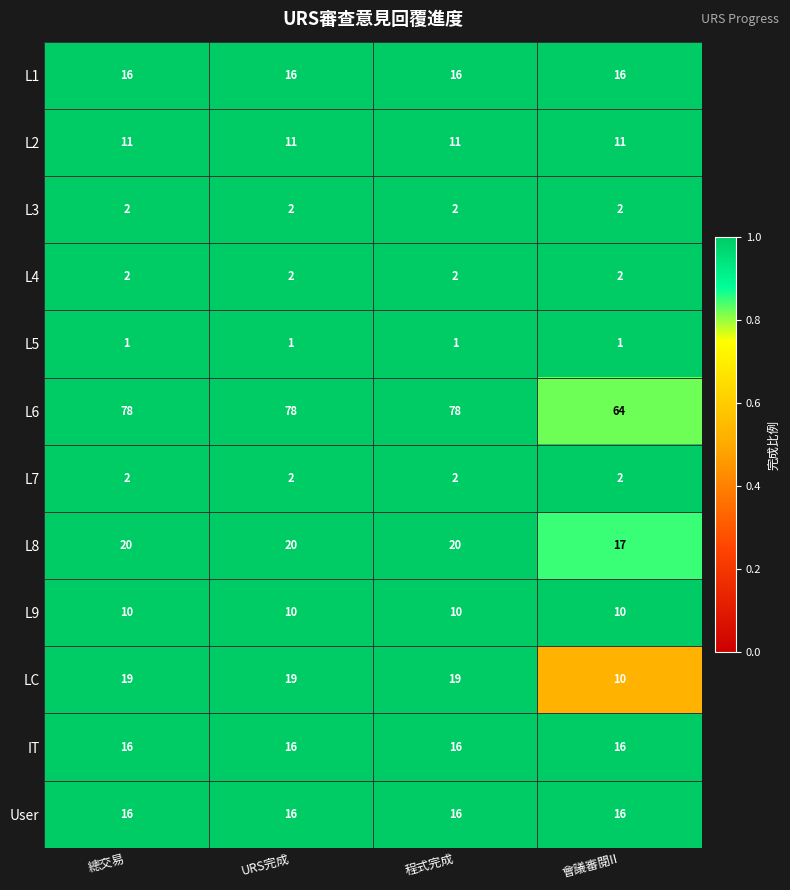

At how many categories does at least one series exceed 44?

4